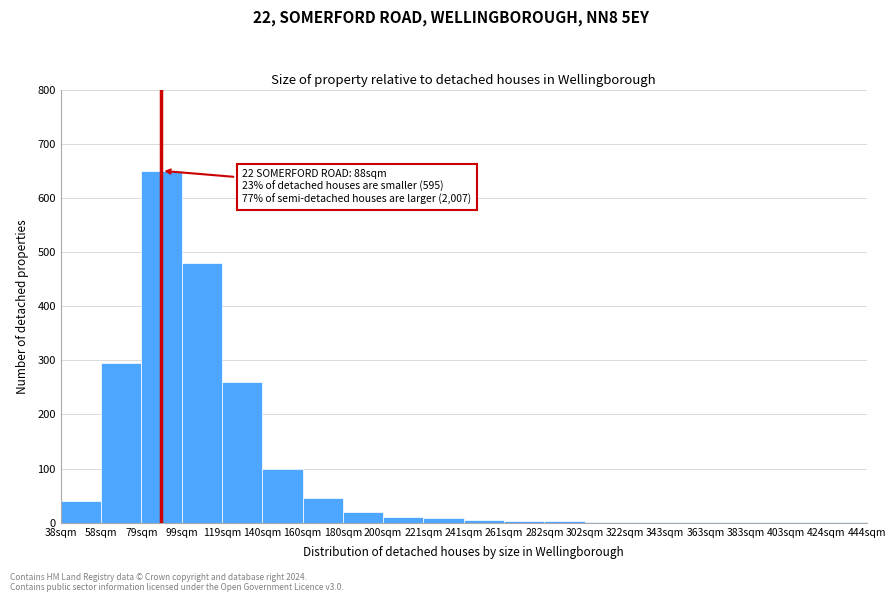

What is the sum of all values?

1929